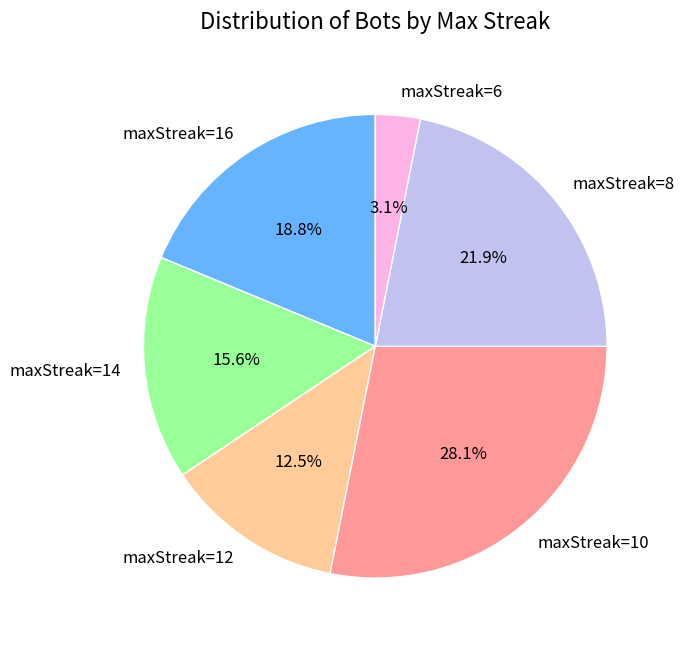

What portion of the pie excludes maxStreak=12?

87.5%